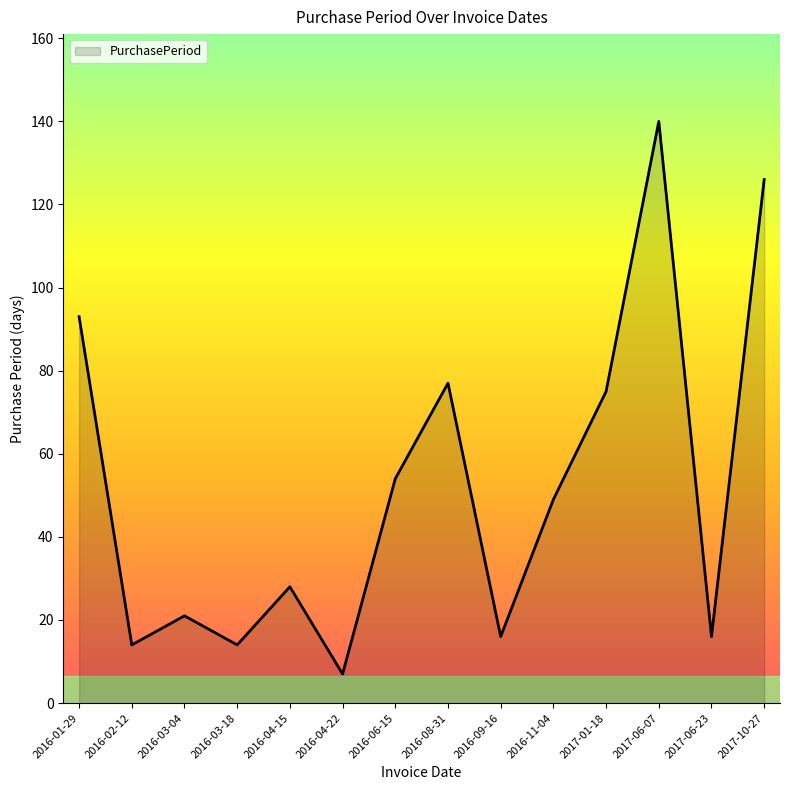

Approximately how many times larger is the value at 2016-09-16 compared to 2016-03-18?

1.1